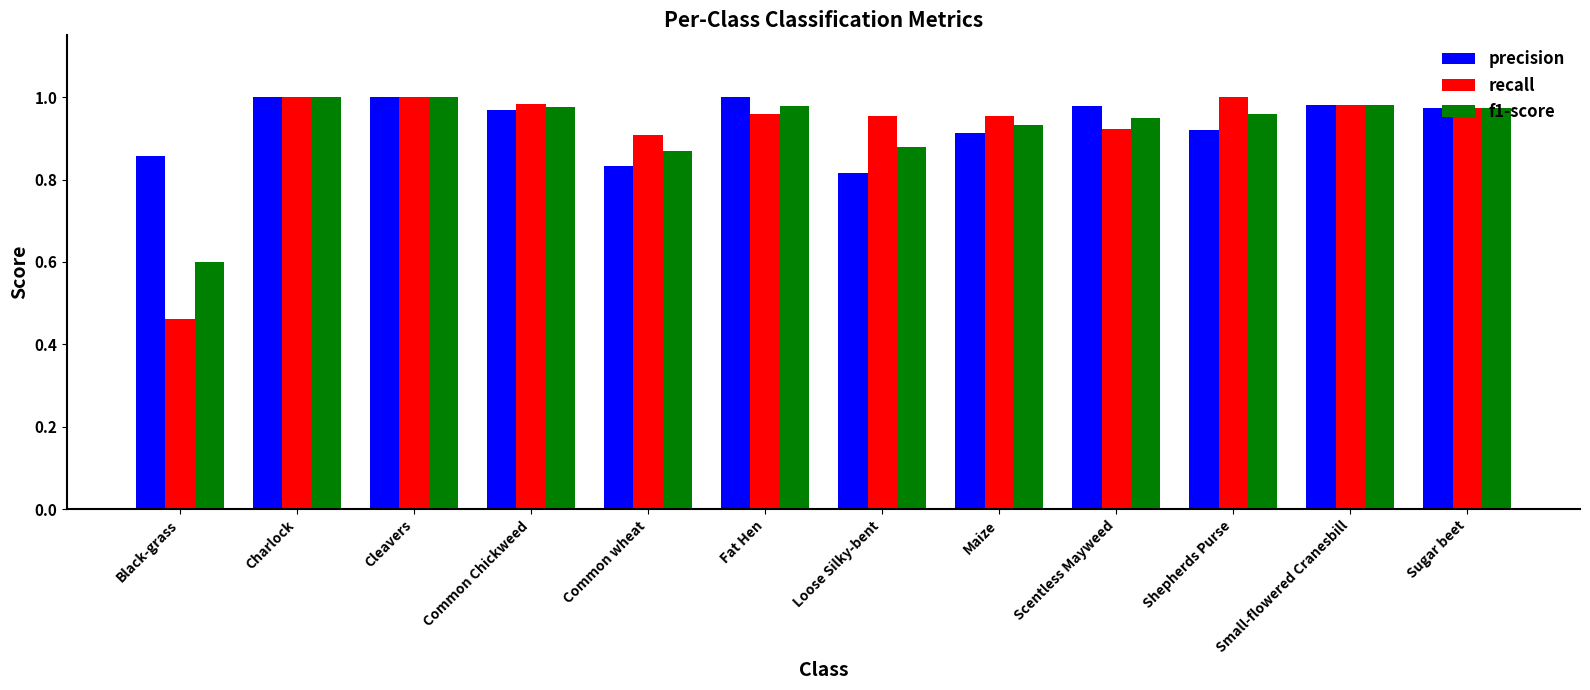

The value of f1-score at Shepherds Purse is 1.0. True or false?

True